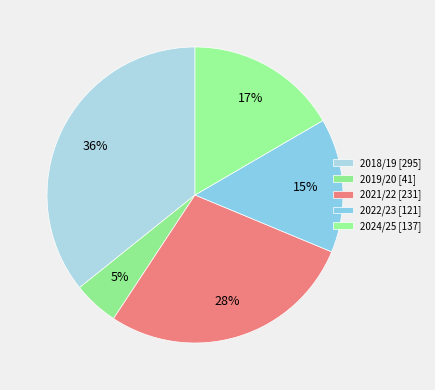

What is the largest slice in the pie chart?

2018/19